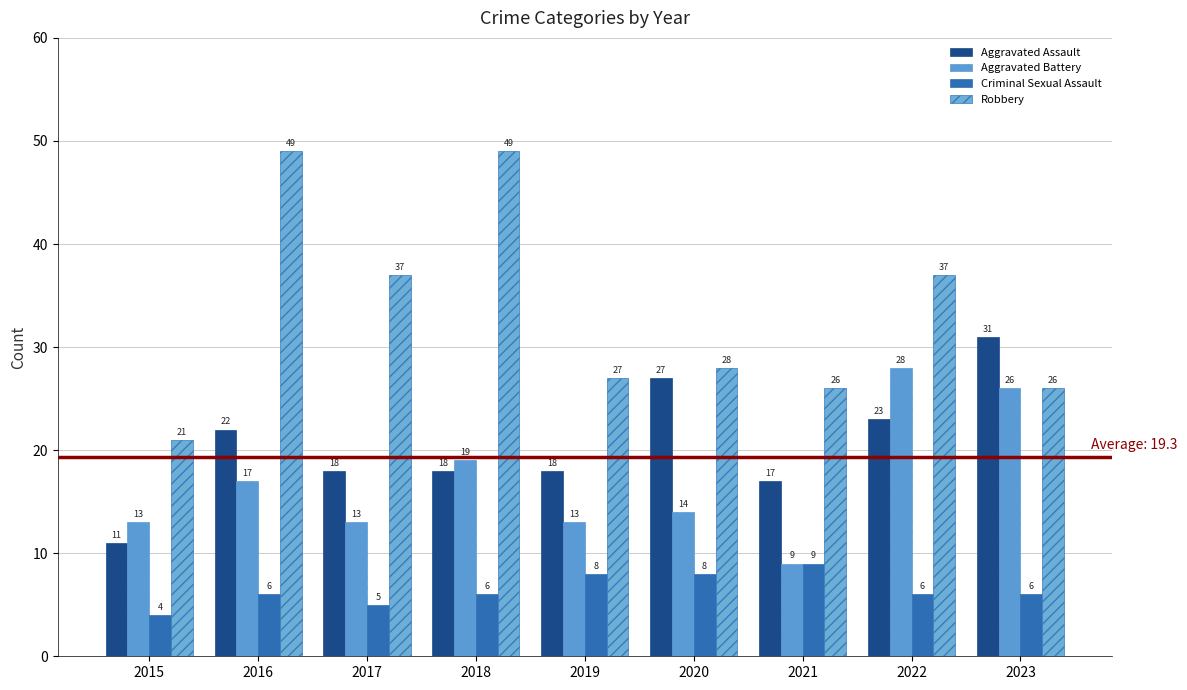

True or false: Aggravated Assault has a value of 22 at 2016.

True